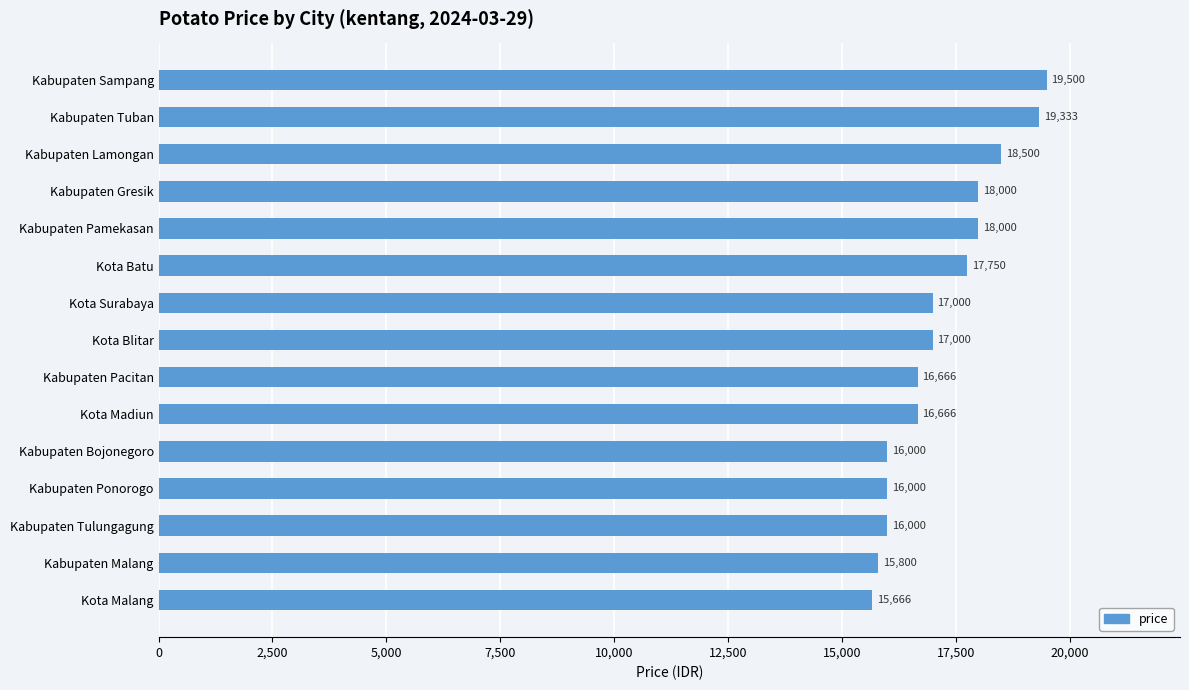

Reading top to bottom, what are all the values shown in this chart?

Kabupaten Sampang=19500	Kabupaten Tuban=19333	Kabupaten Lamongan=18500	Kabupaten Gresik=18000	Kabupaten Pamekasan=18000	Kota Batu=17750	Kota Surabaya=17000	Kota Blitar=17000	Kabupaten Pacitan=16666	Kota Madiun=16666	Kabupaten Bojonegoro=16000	Kabupaten Ponorogo=16000	Kabupaten Tulungagung=16000	Kabupaten Malang=15800	Kota Malang=15666